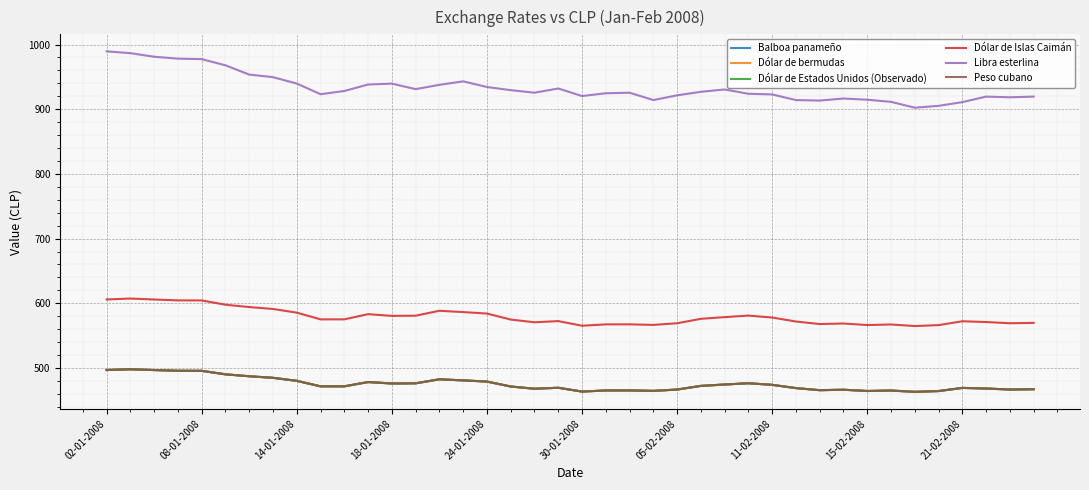

What is the value of the Dólar de Islas Caimán point at the 34th from the left?

567.3